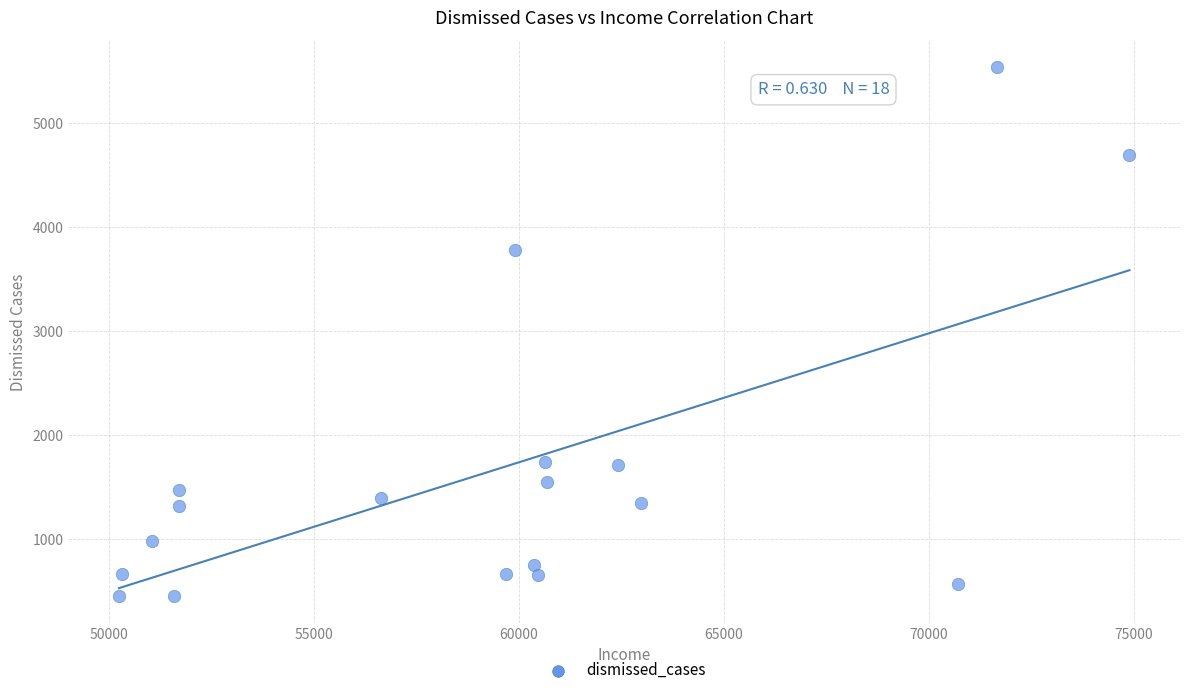

What is the range of Y values (max minus min)?

5089